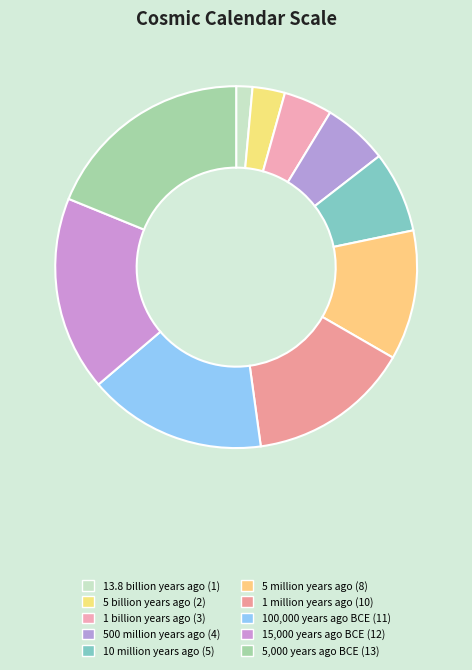

Which slice is the smallest?

13.8 billion years ago (1)